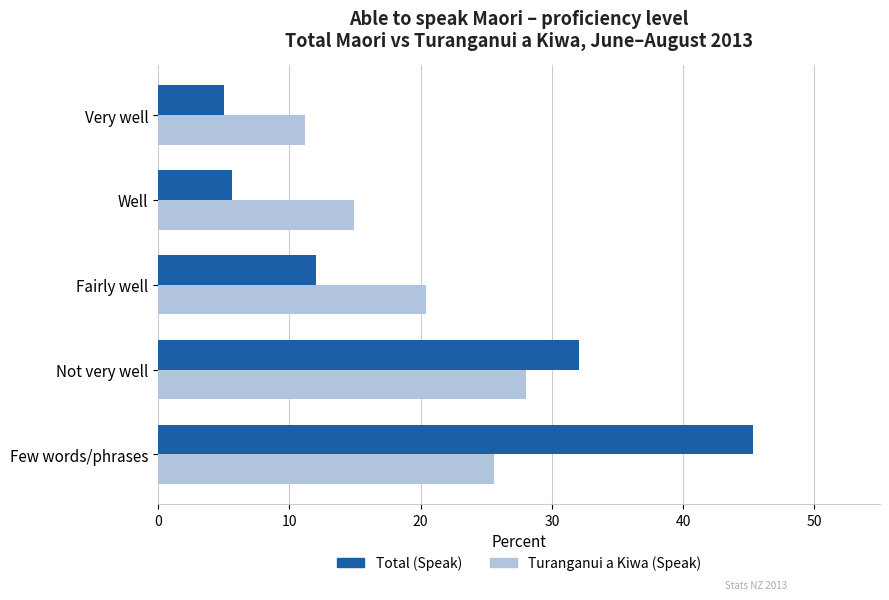

List the series in order of their peak value, lowest first.

Turanganui a Kiwa (Speak), Total (Speak)